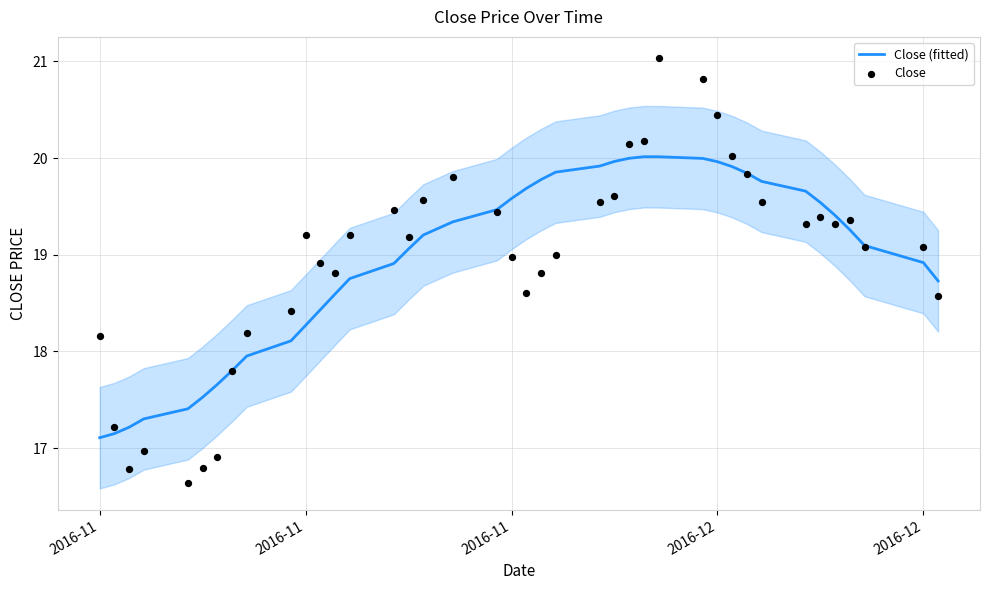

At how many categories does at least one series exceed 17?

40